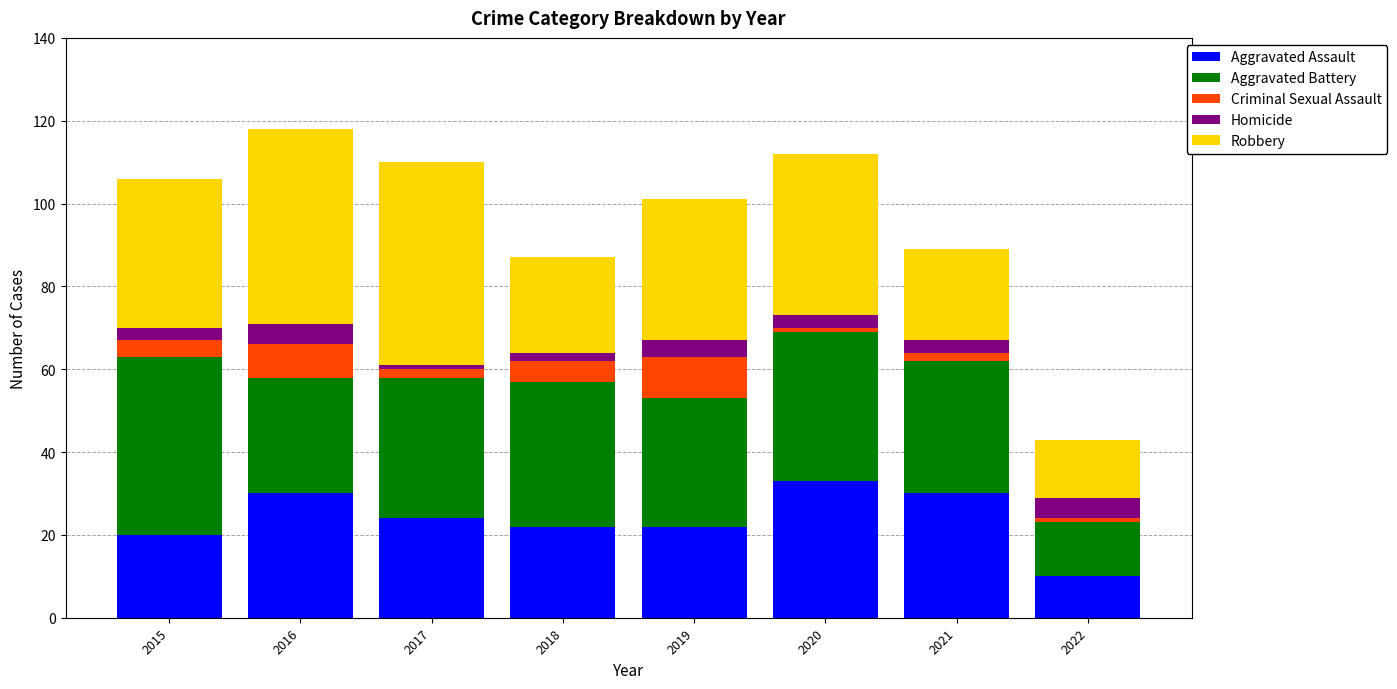

What is the total value across all series at 2016?

118